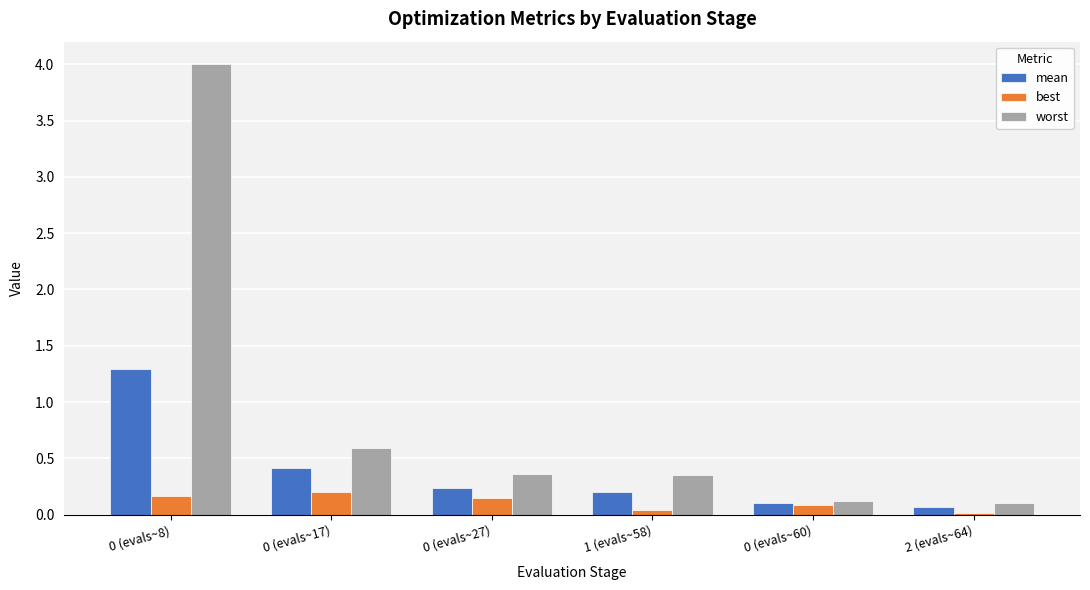

Which series has the largest total across all categories?

worst